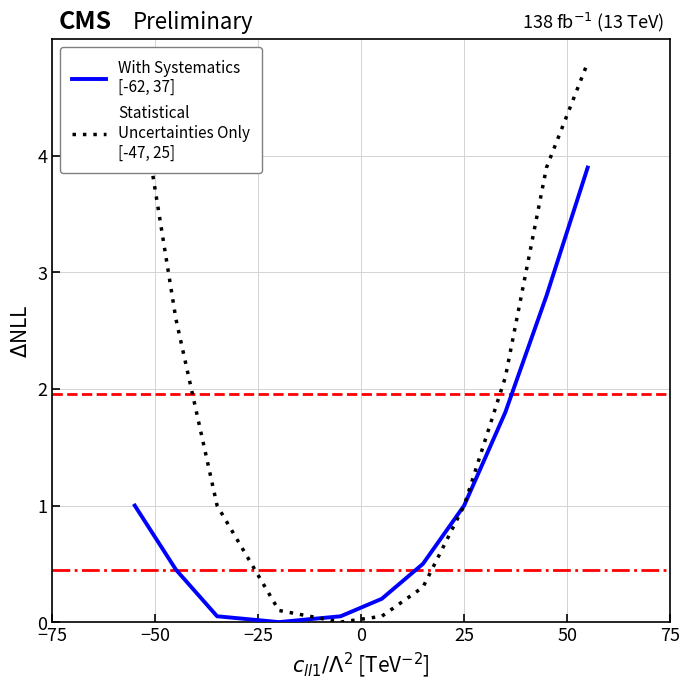

Does the chart display data point markers on the line(s)?

No